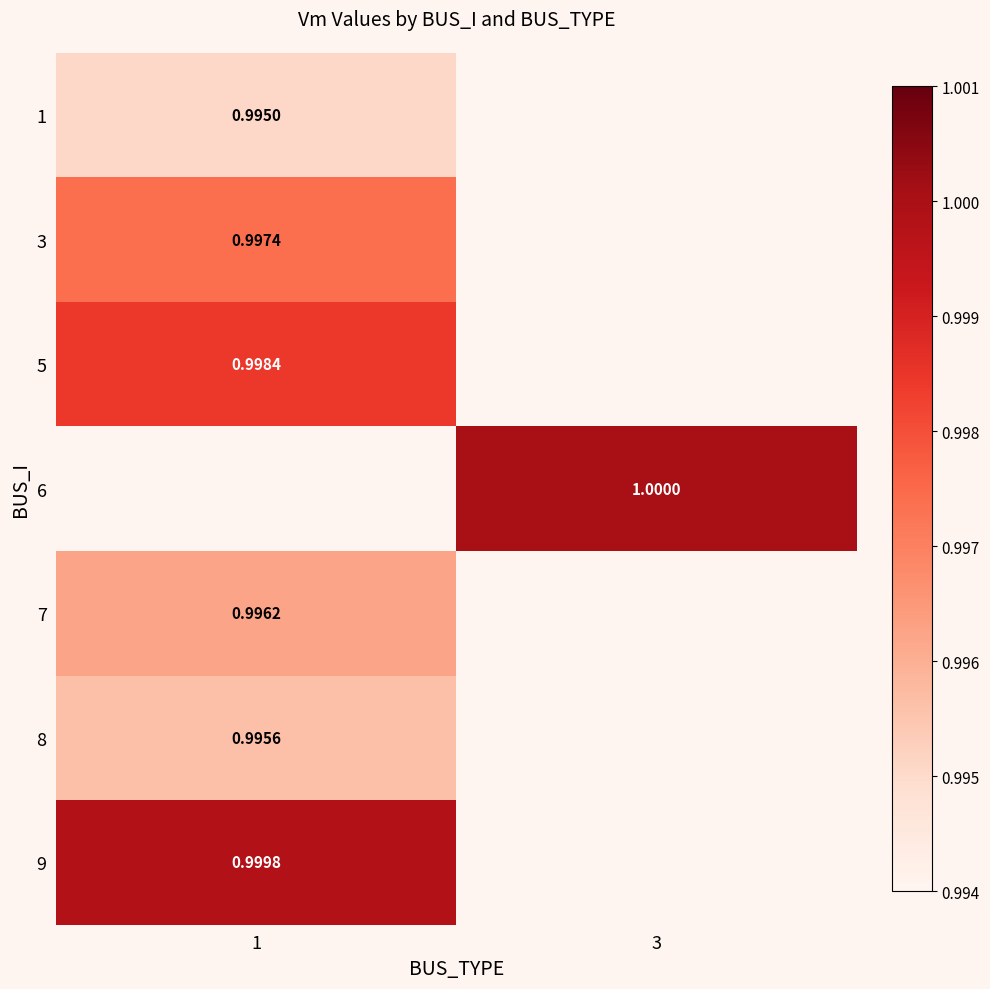

Count the number of data series in this chart.

7